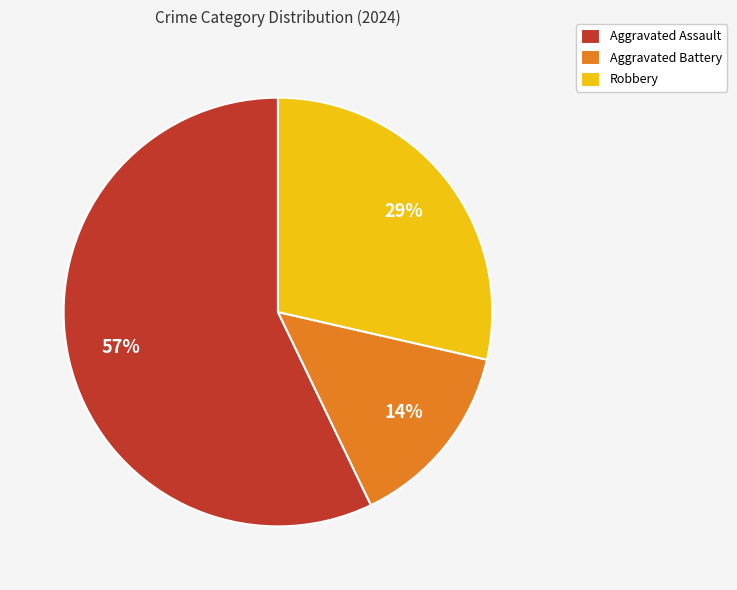

True or false: Aggravated Assault accounts for 57% of the total.

True